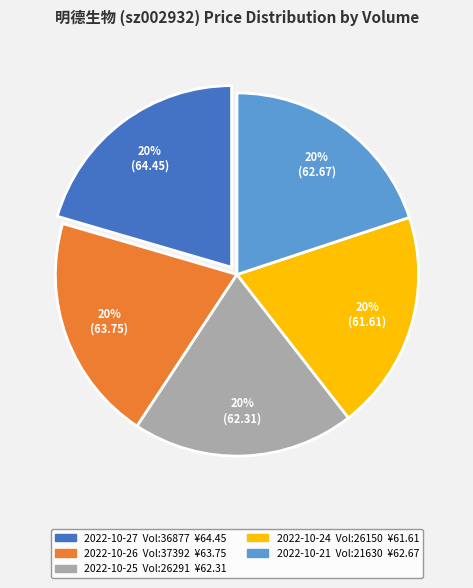

To the nearest percent, what is the average slice percentage?

20%